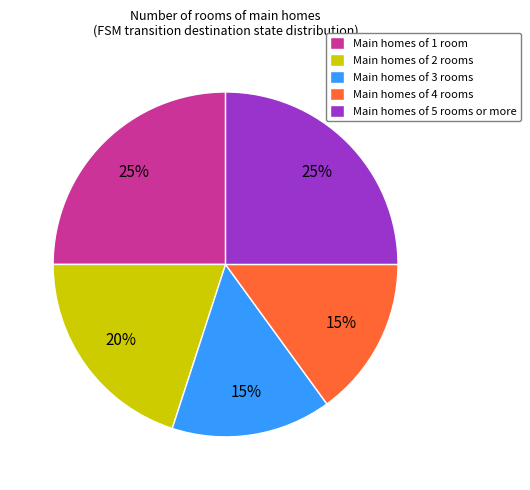

Between Main homes of 5 rooms or more and Main homes of 2 rooms, which is larger?

Main homes of 5 rooms or more